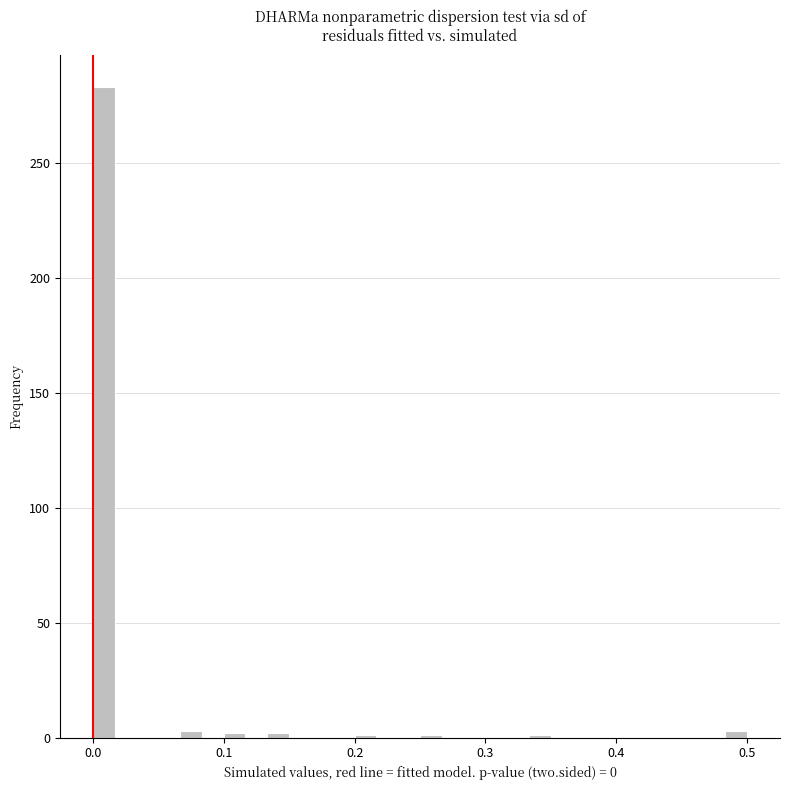

Around what value on the x-axis is the tallest bar? Give the approximate position of its centre, as read against the axis.

0.01